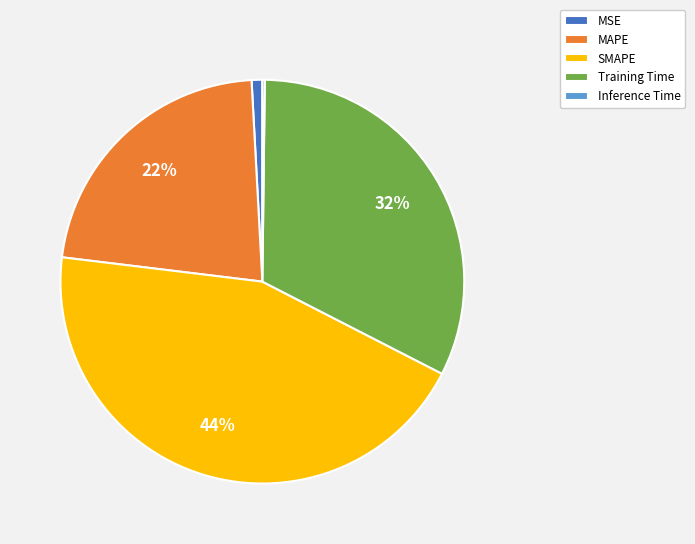

To the nearest percent, what is the difference between the largest and smallest slice percentages?

44%